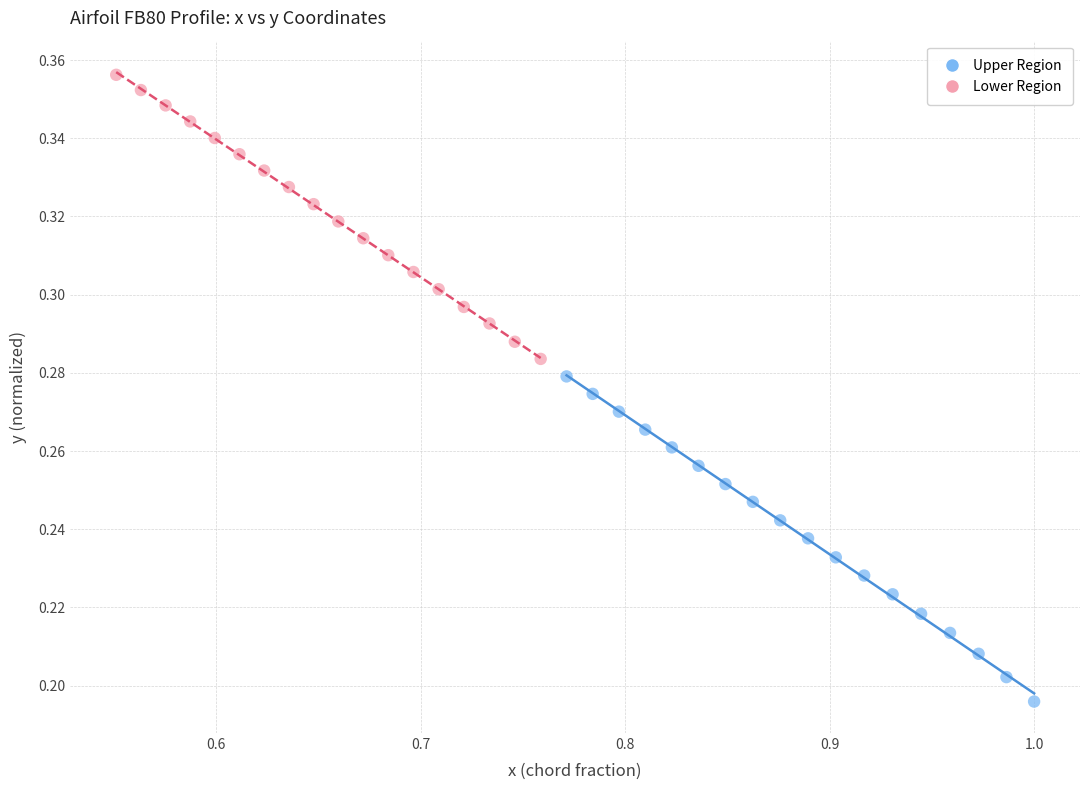

Which series has the widest spread of Y values?

Upper Region